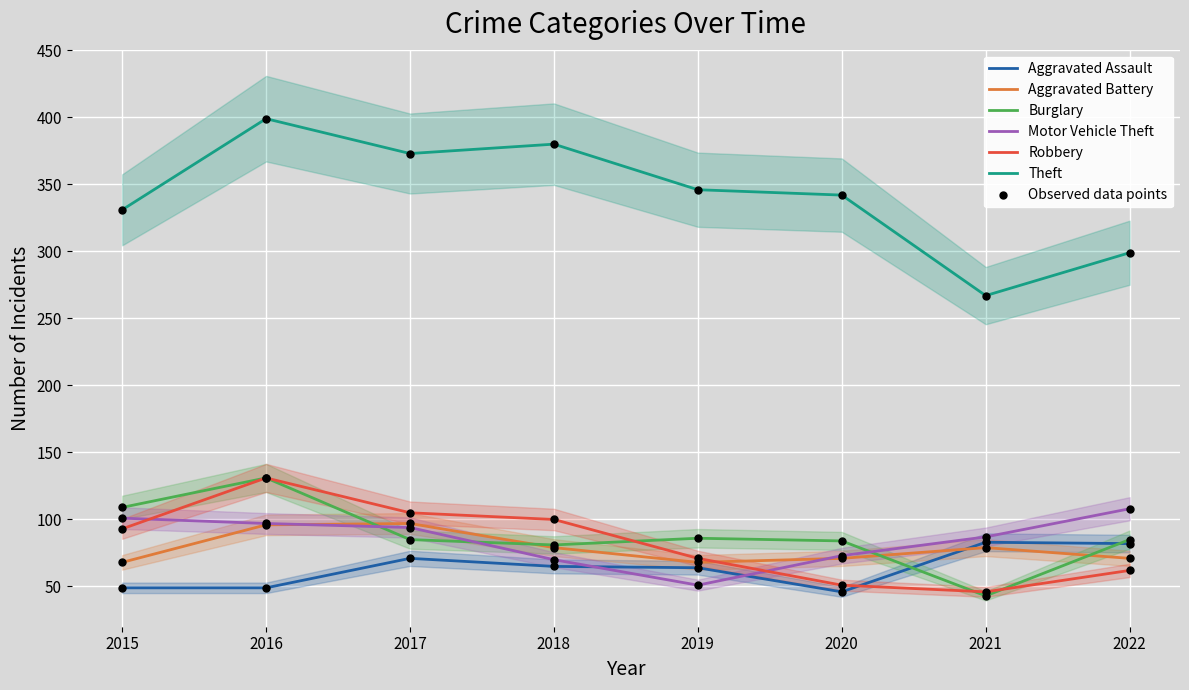

At which category is the sum across all series the highest?

2016